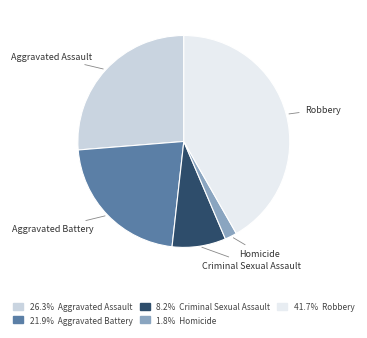

Approximately how many times larger is the value at Aggravated Battery compared to Criminal Sexual Assault?

2.7